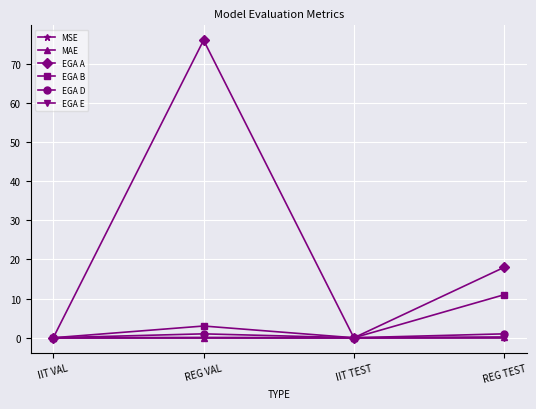

Is the value of EGA D at REG TEST greater than the value of EGA A at REG TEST?

No